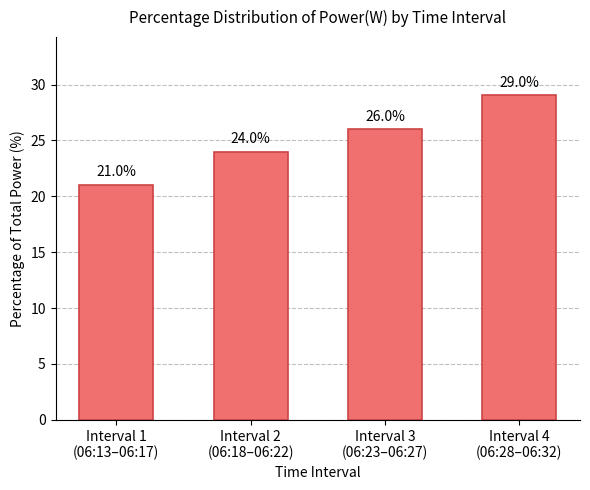

The value at Interval 1
(06:13–06:17) is 13.0. True or false?

False